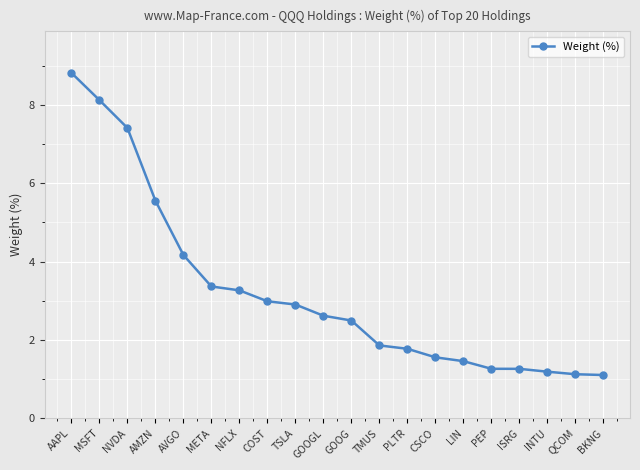

True or false: the data has more than 2 interior local peaks.

False